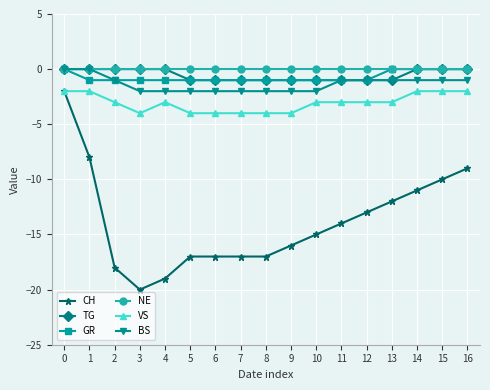

Reading left to right, extract all data points from this chart.

CH: -2	-8	-18	-20	-19	-17	-17	-17	-17	-16	-15	-14	-13	-12	-11	-10	-9
TG: 0	0	0	0	0	-1	-1	-1	-1	-1	-1	-1	-1	-1	0	0	0
GR: 0	-1	-1	-1	-1	-1	-1	-1	-1	-1	-1	-1	-1	0	0	0	0
NE: 0	0	0	0	0	0	0	0	0	0	0	0	0	0	0	0	0
VS: -2	-2	-3	-4	-3	-4	-4	-4	-4	-4	-3	-3	-3	-3	-2	-2	-2
BS: 0	0	-1	-2	-2	-2	-2	-2	-2	-2	-2	-1	-1	-1	-1	-1	-1